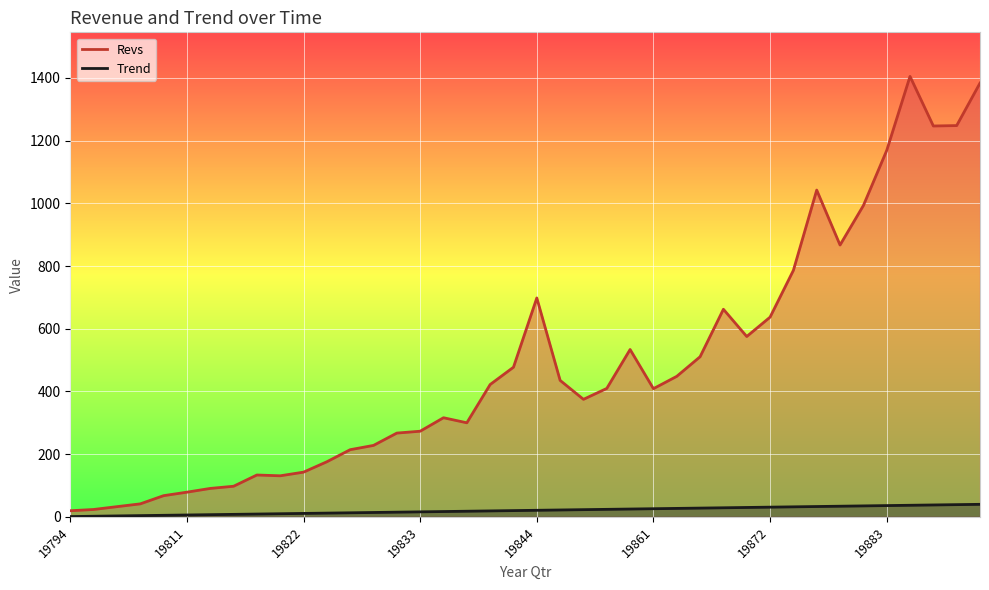

Is the value of Trend at 19813 greater than the value of Revs at 19801?

No